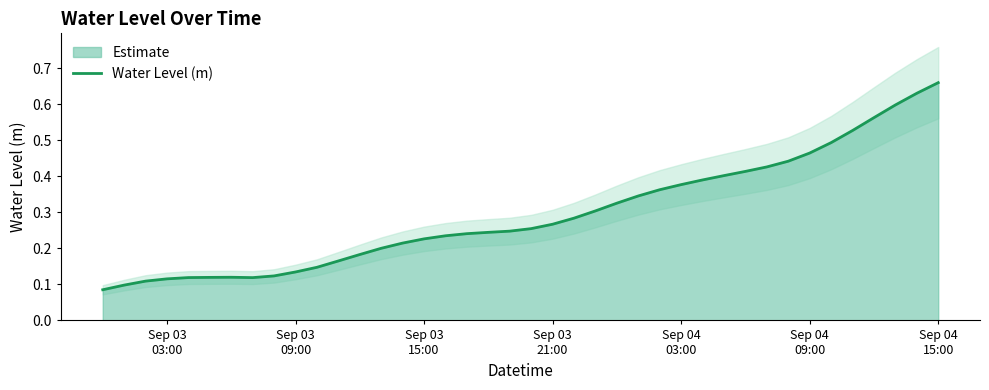

What is the label of the 37th point from the right?

Sep 03 03:00